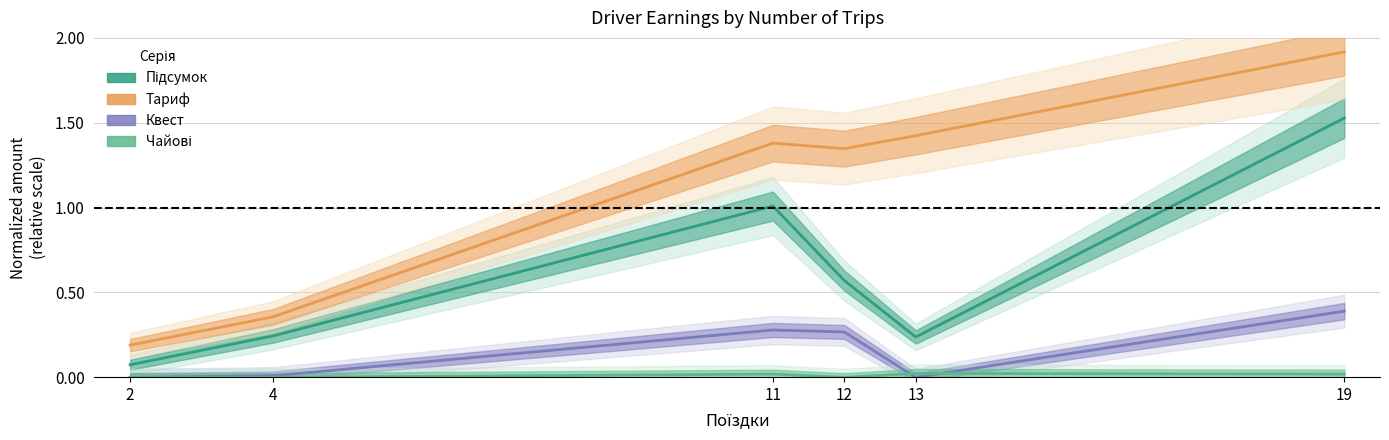

What is the total value across all series at 11?

2.7